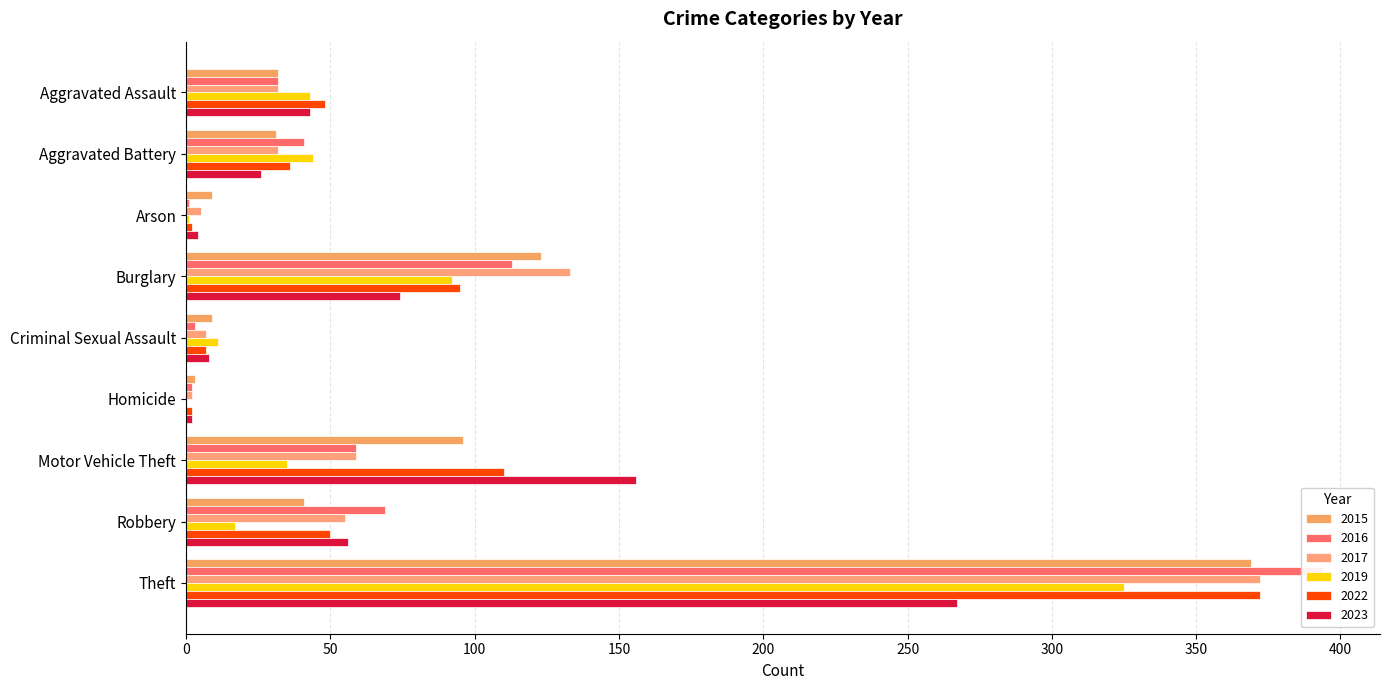

At which category is the sum across all series the highest?

Theft